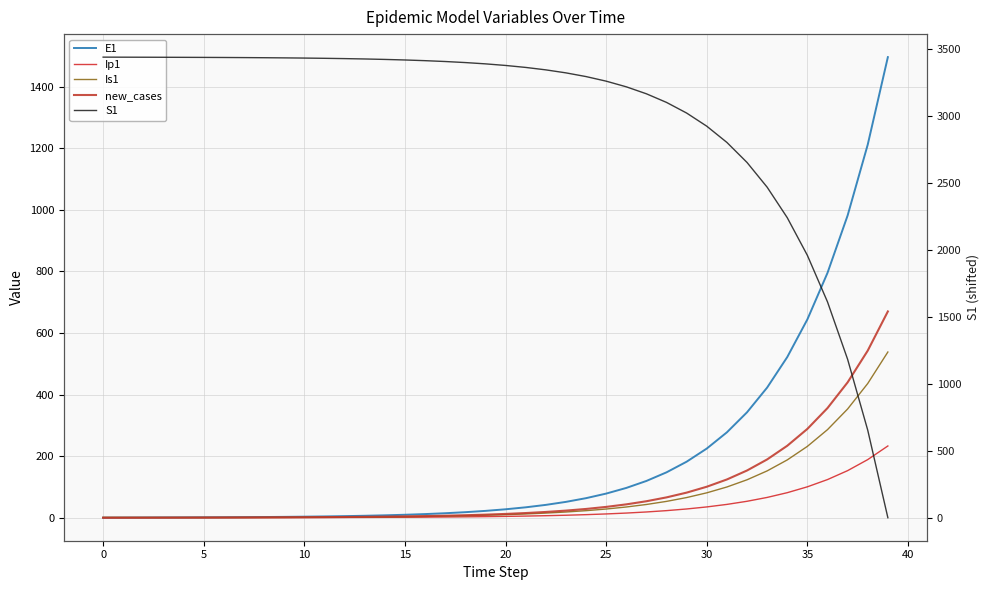

Which series has the largest total across all categories?

S1